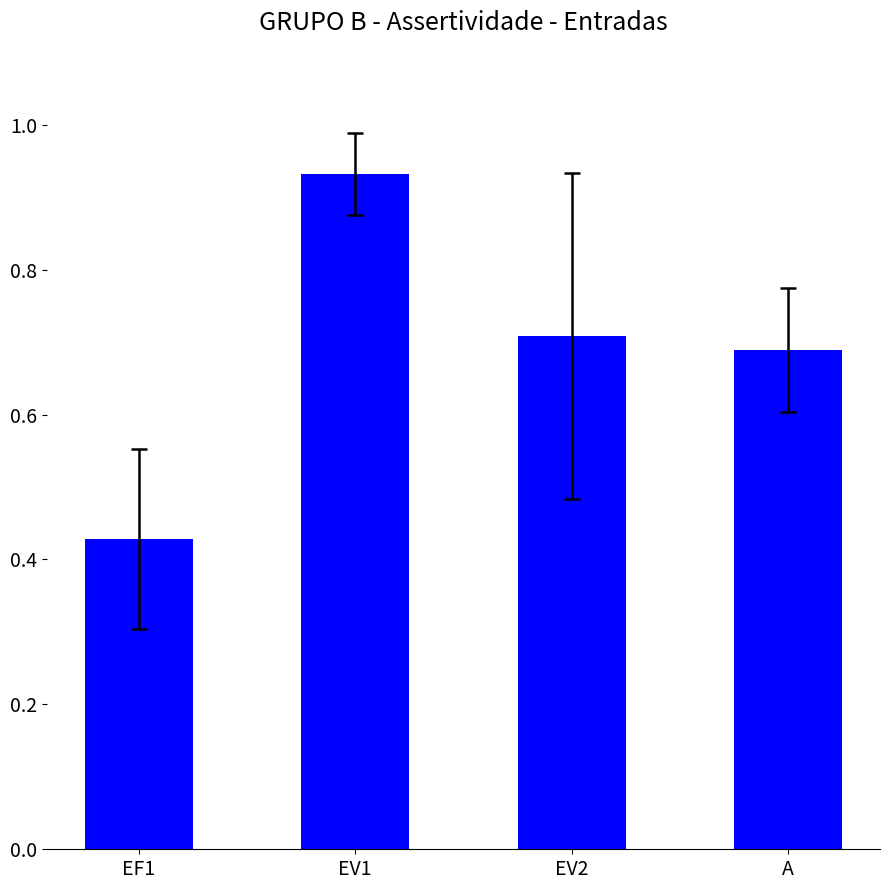

Which has a higher value, EF1 or A?

A